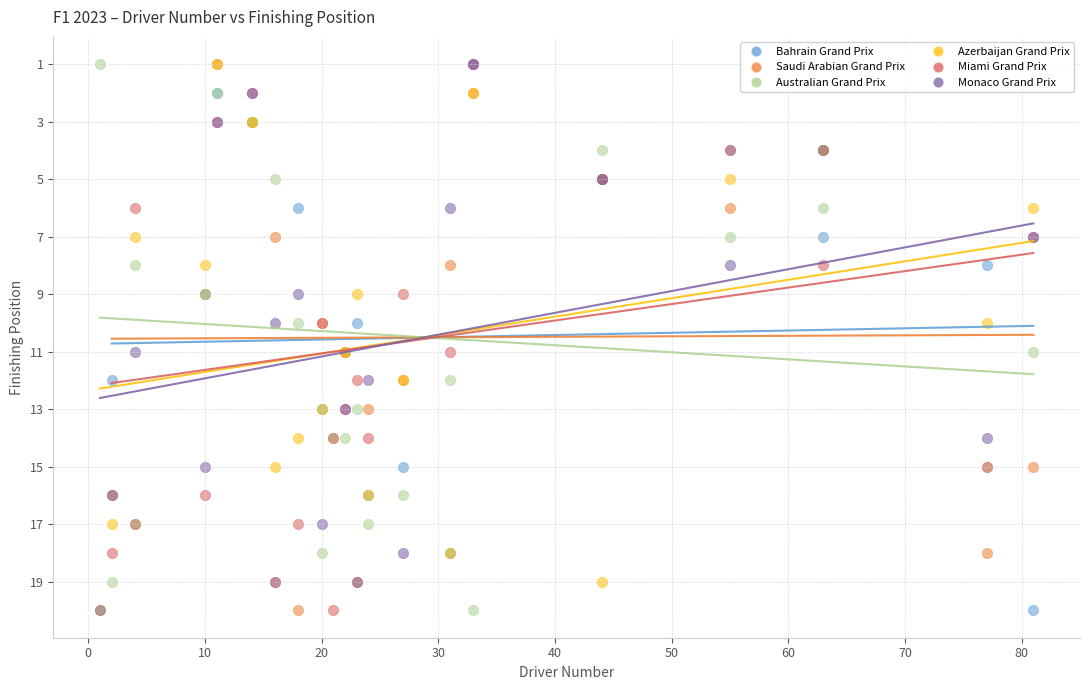

What are all the series names shown in the legend?

Bahrain Grand Prix, Saudi Arabian Grand Prix, Australian Grand Prix, Azerbaijan Grand Prix, Miami Grand Prix, Monaco Grand Prix